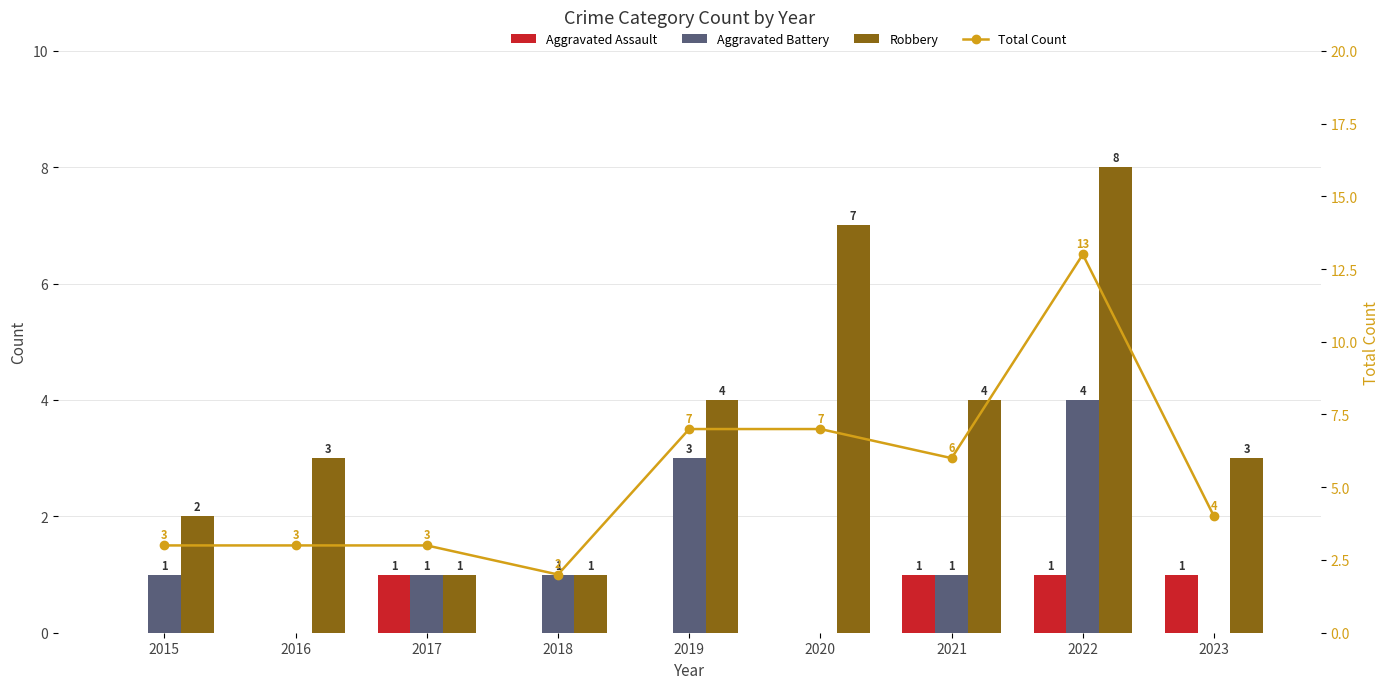

Which category has the highest value in the Total Count series?

2022